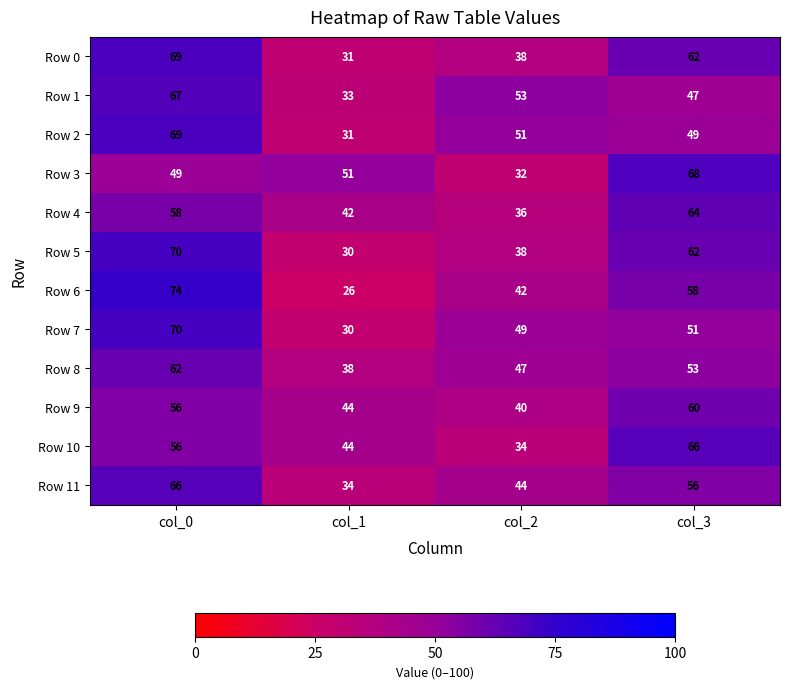

True or false: Row 0 has a value of 31 at col_1.

True